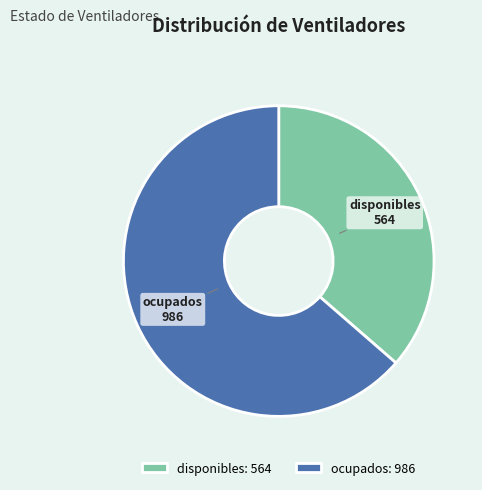

Approximately how many times larger is the value at ocupados compared to disponibles?

1.7